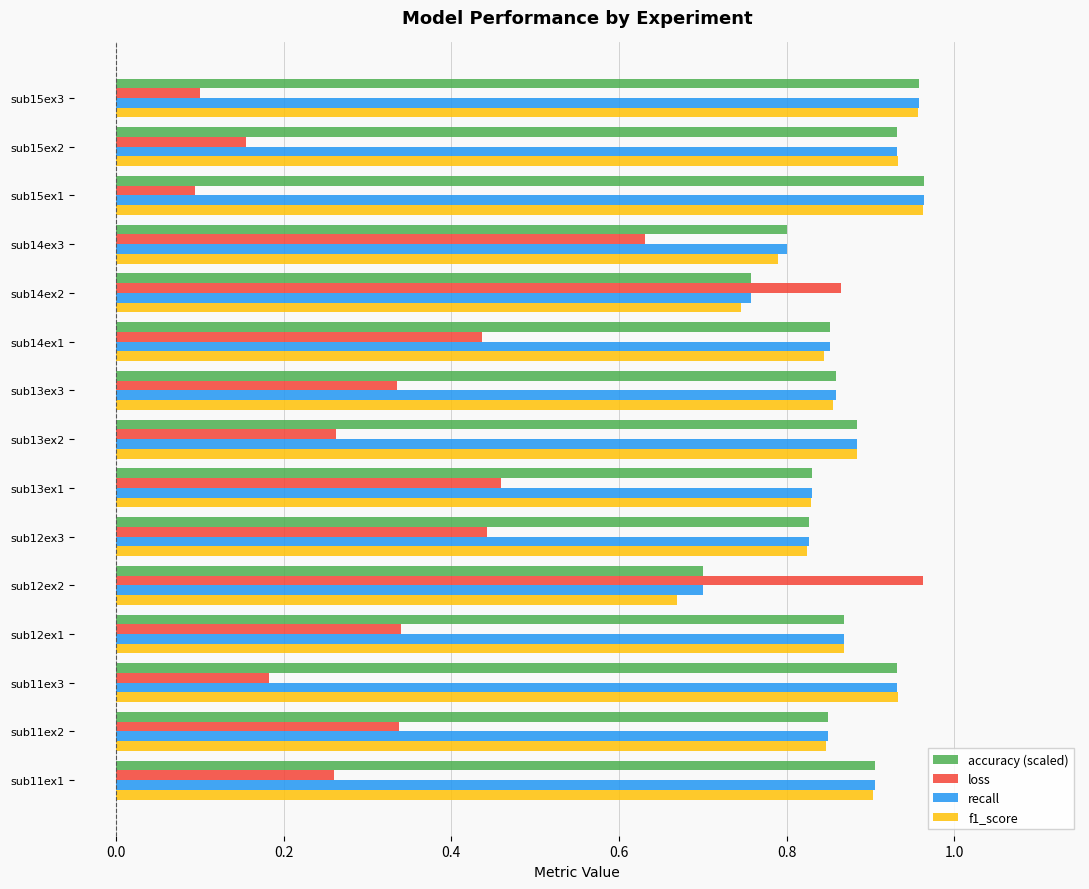

What is the sum of all loss values?

5.9